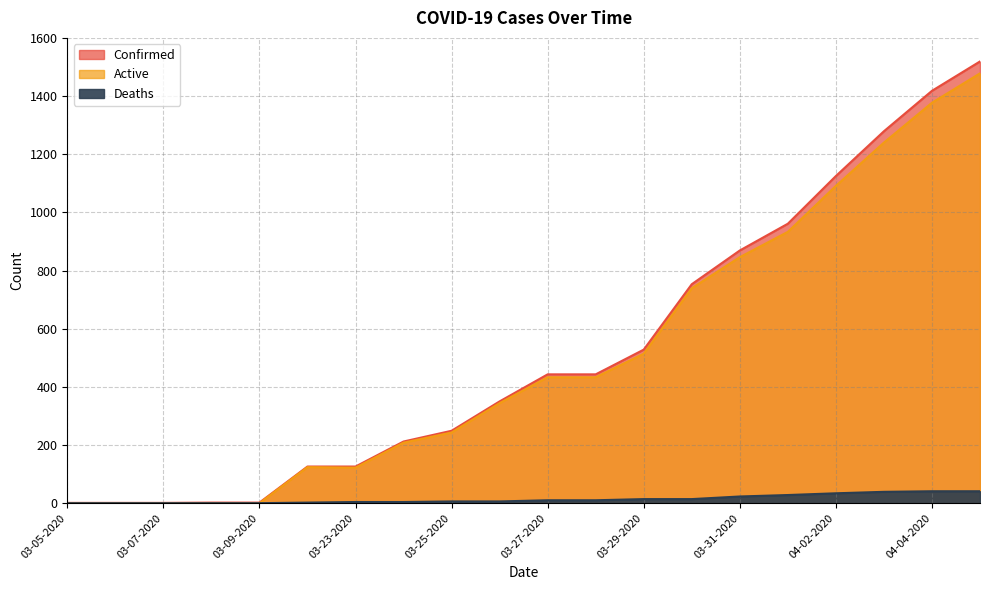

What is the lowest value of the Confirmed series?

1